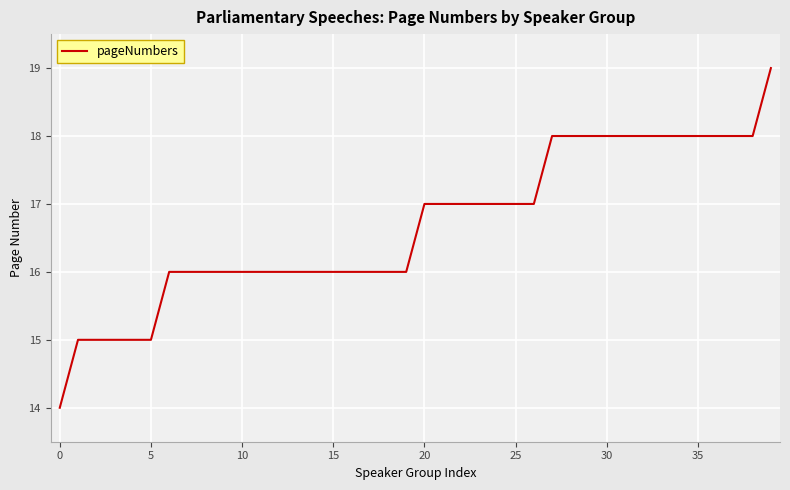

What is the smallest value displayed?

14